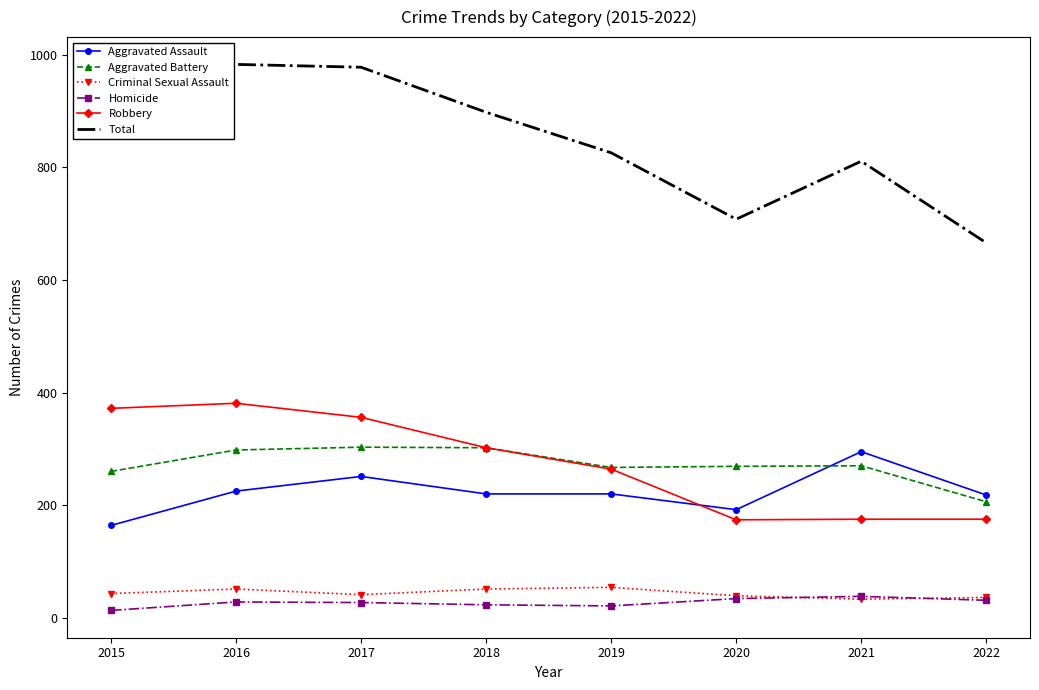

At which label is Total closest to 824?

2019